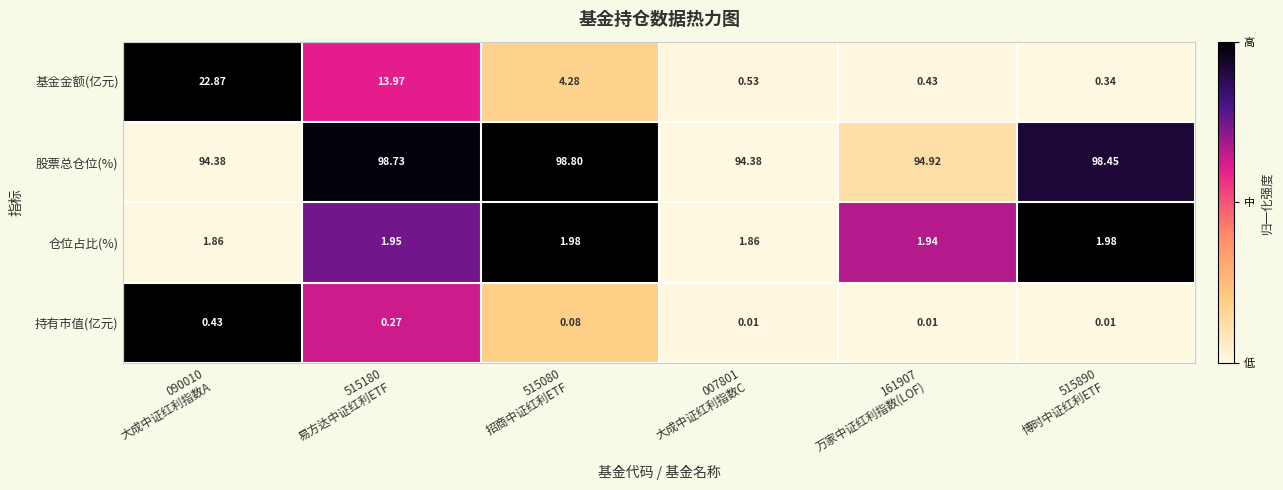

Which series has the largest total across all categories?

股票总仓位(%)